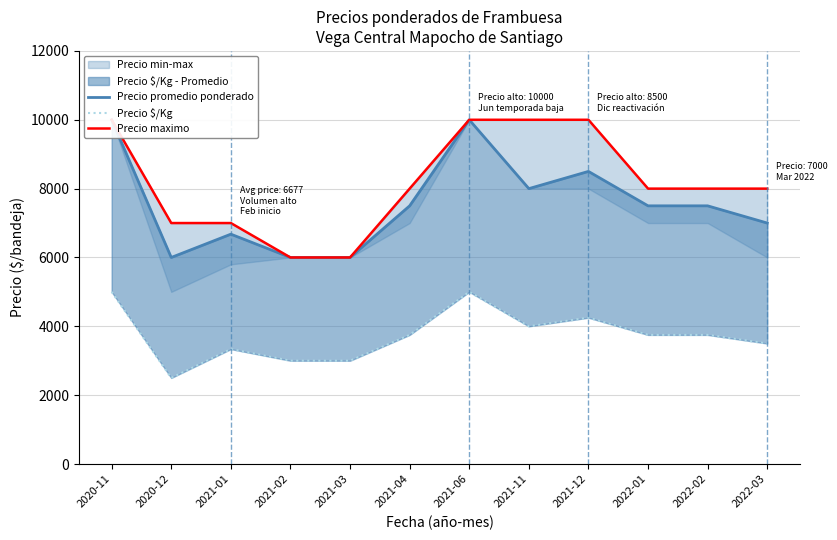

In Precio promedio ponderado, how many points are lower than both neighbors (excluding endpoints)?

2